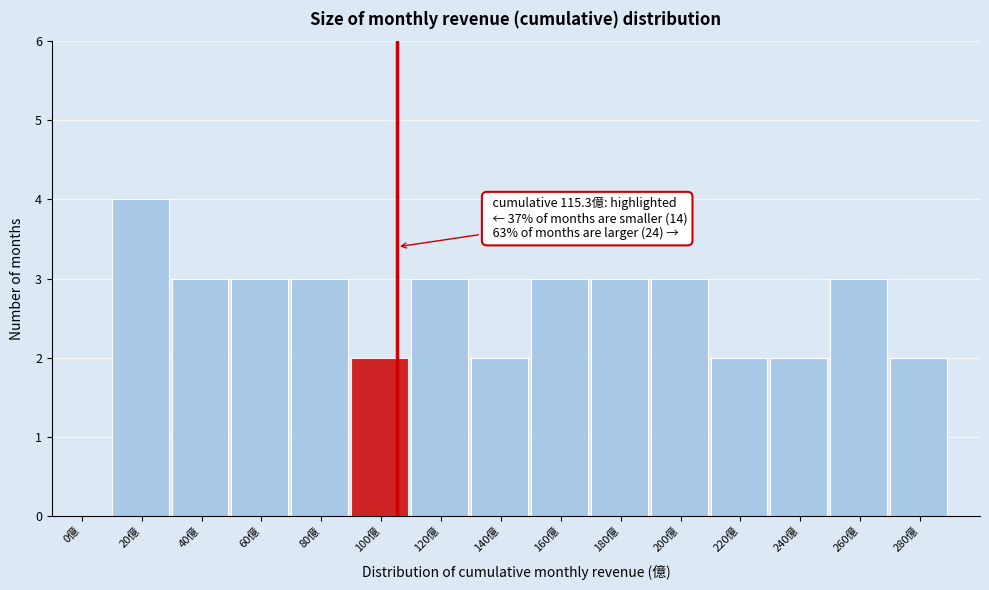

Reading left to right, transcribe all the data shown in this chart.

0億=0	20億=4	40億=3	60億=3	80億=3	100億=2	120億=3	140億=2	160億=3	180億=3	200億=3	220億=2	240億=2	260億=3	280億=2